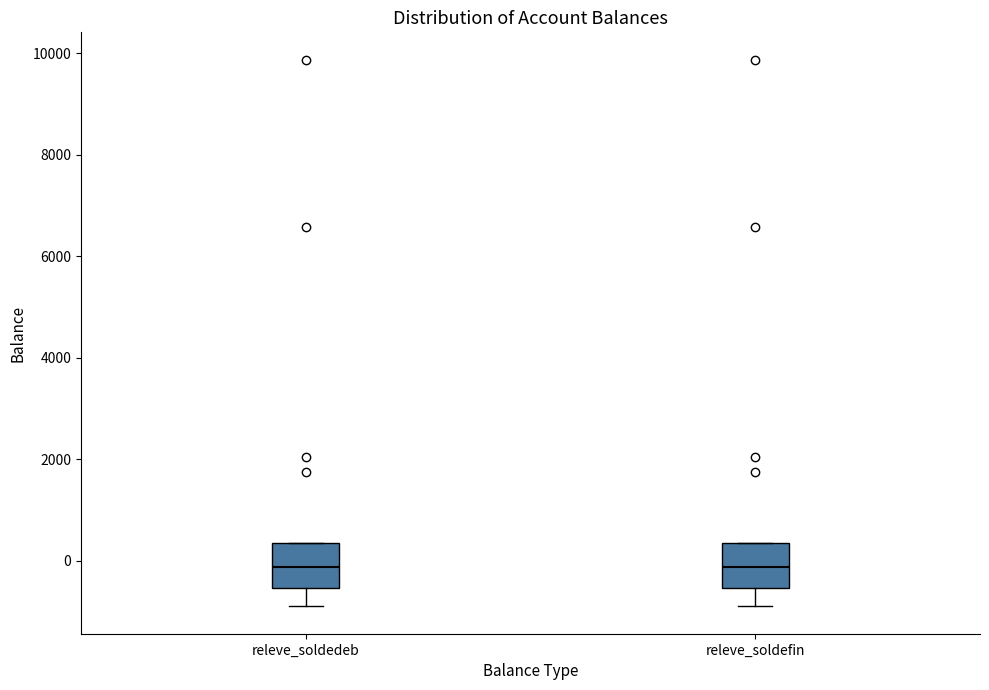

Where is the upper edge of the box for releve_soldedeb on the y-axis? The values are not printed on the chart, so give them approximately, as read against the axis.

400